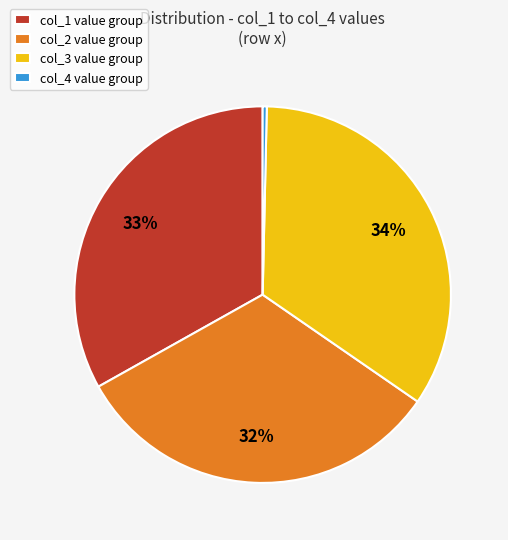

What percentage is the col_3 value group slice, to the nearest percent?

34%